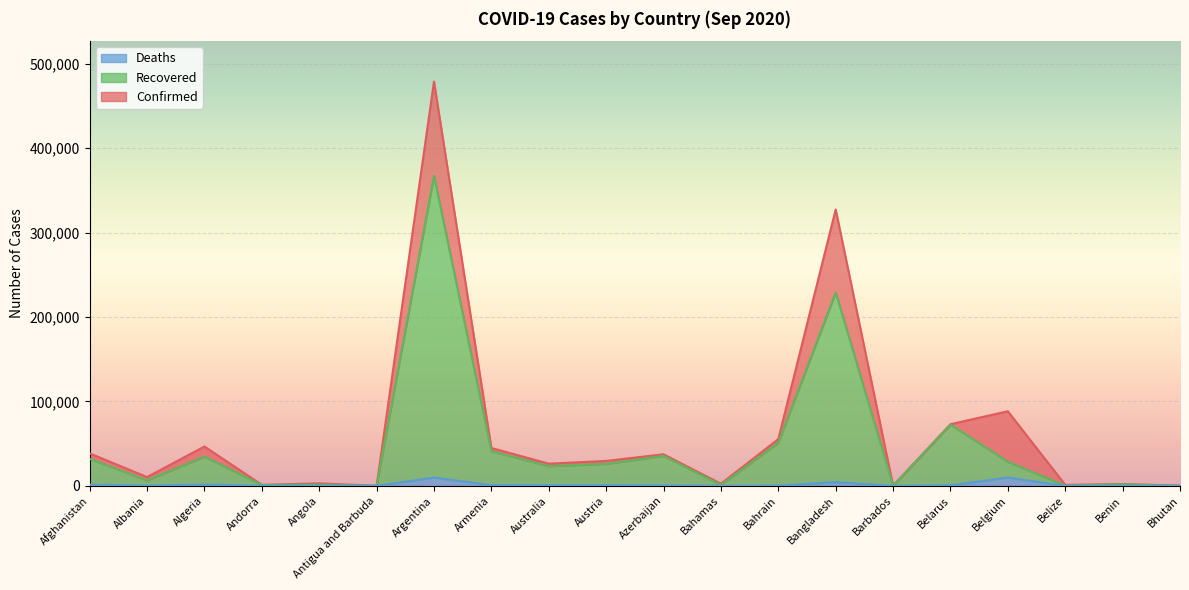

Between Angola and Algeria, which is larger?

Algeria